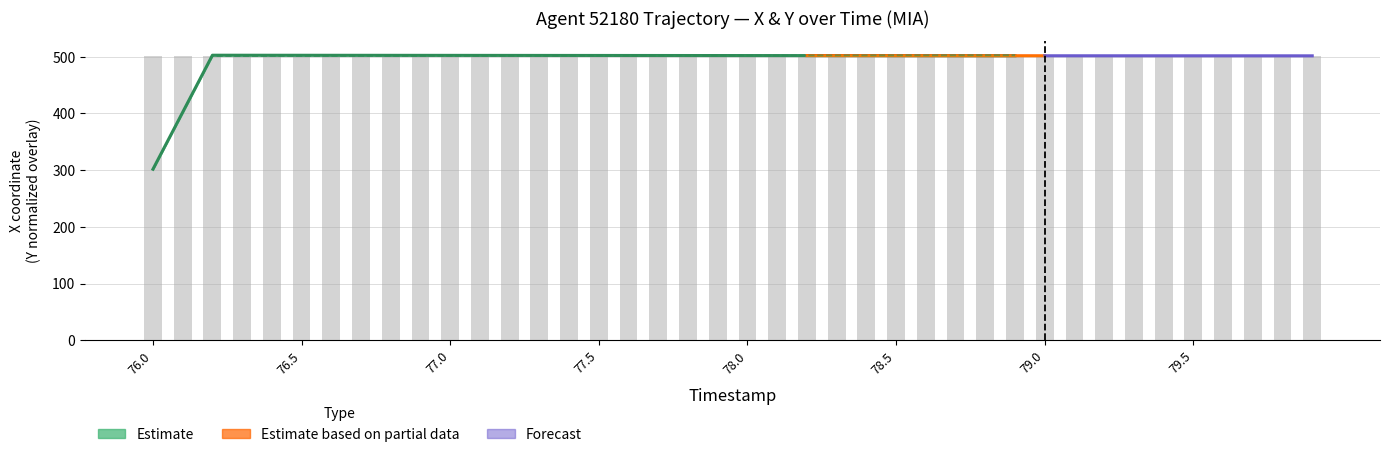

At which category does the chart reach its peak across all series?

76.0